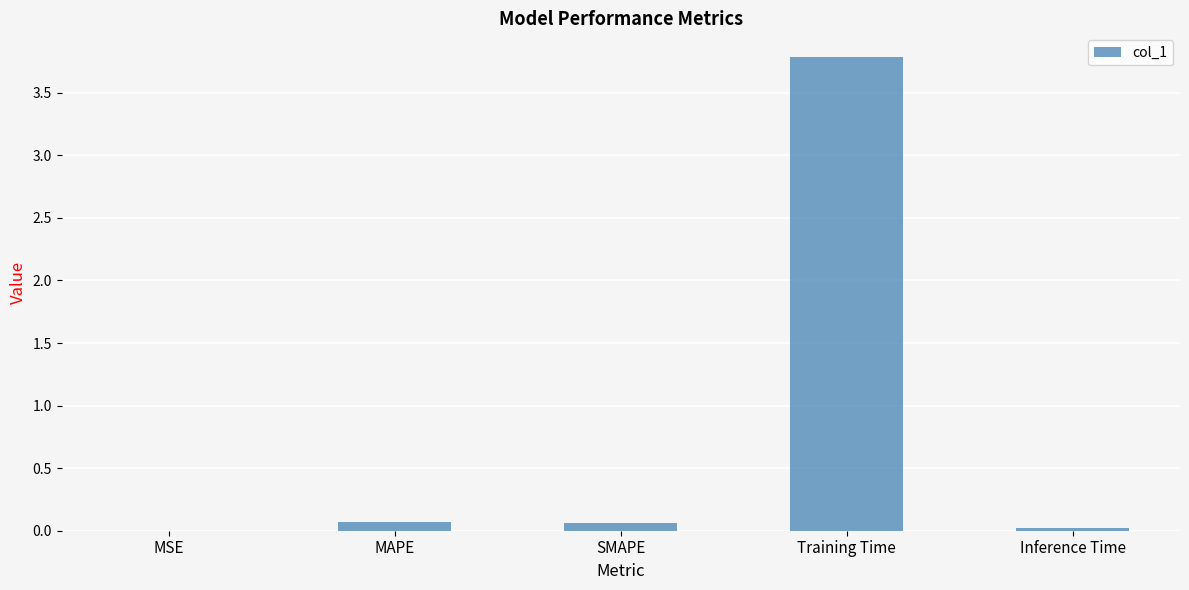

Between Inference Time and Training Time, which is larger?

Training Time